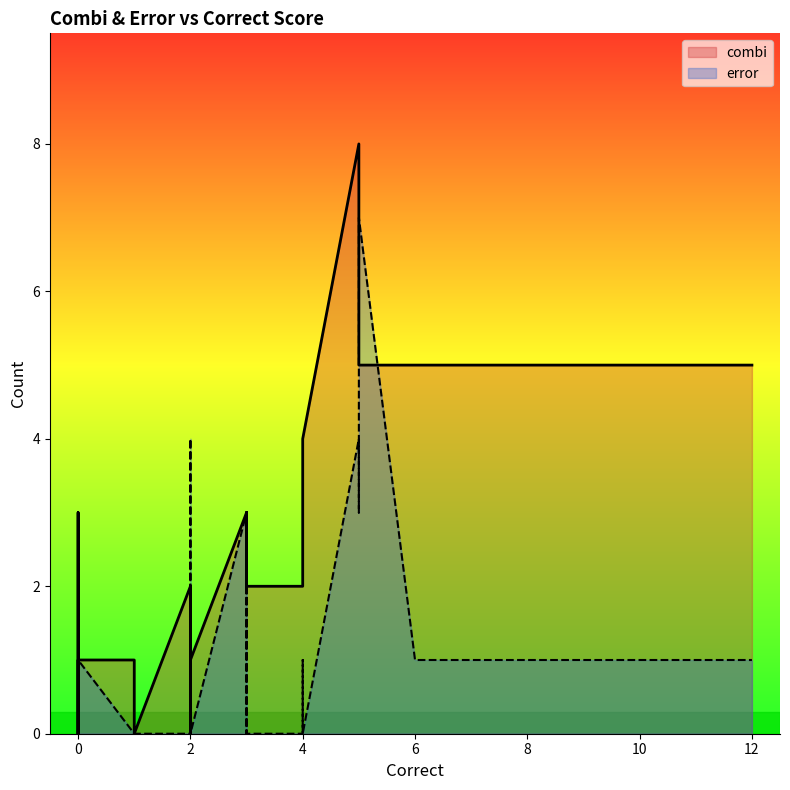

List the series in order of their peak value, highest first.

combi, error